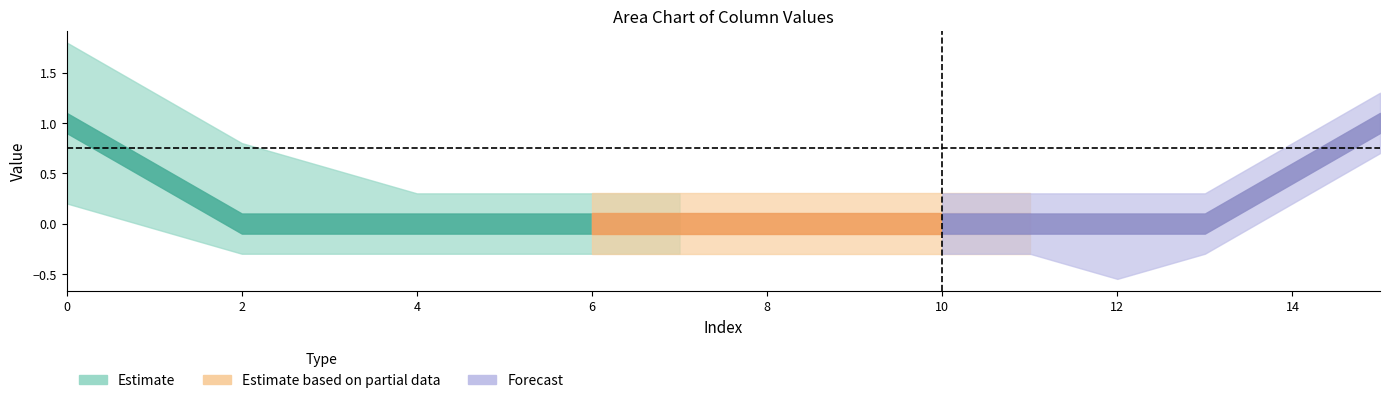

Count the col_2 values in the range 0 to 1.

16